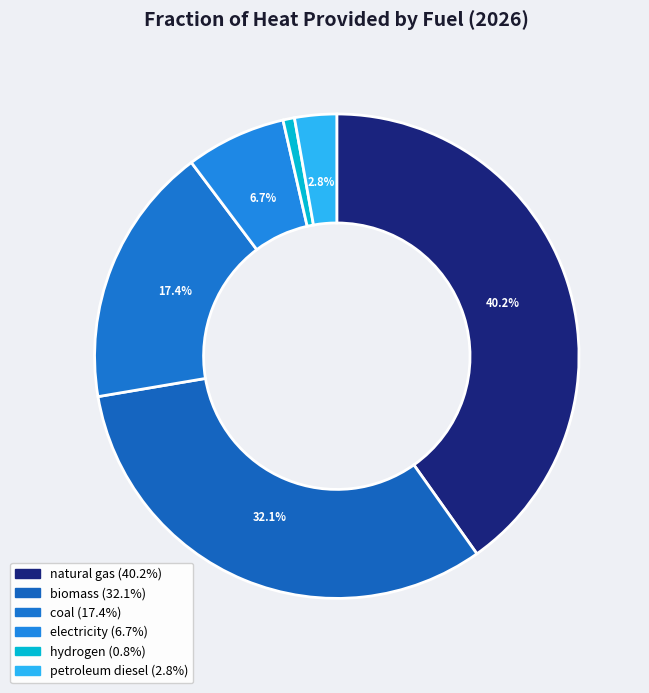

To the nearest percent, what portion does coal represent?

17%